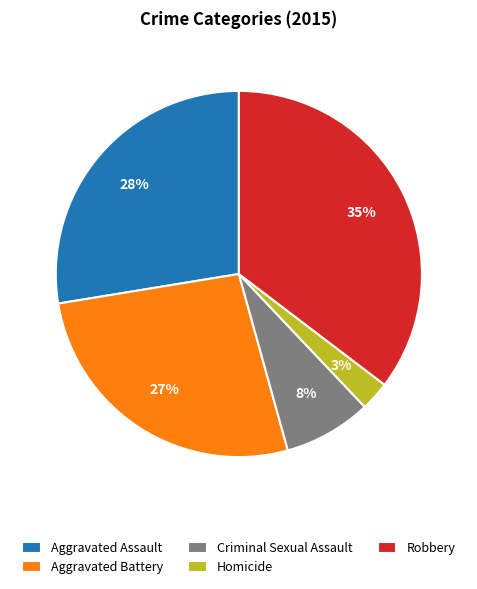

To the nearest percent, what is the average slice percentage?

20%